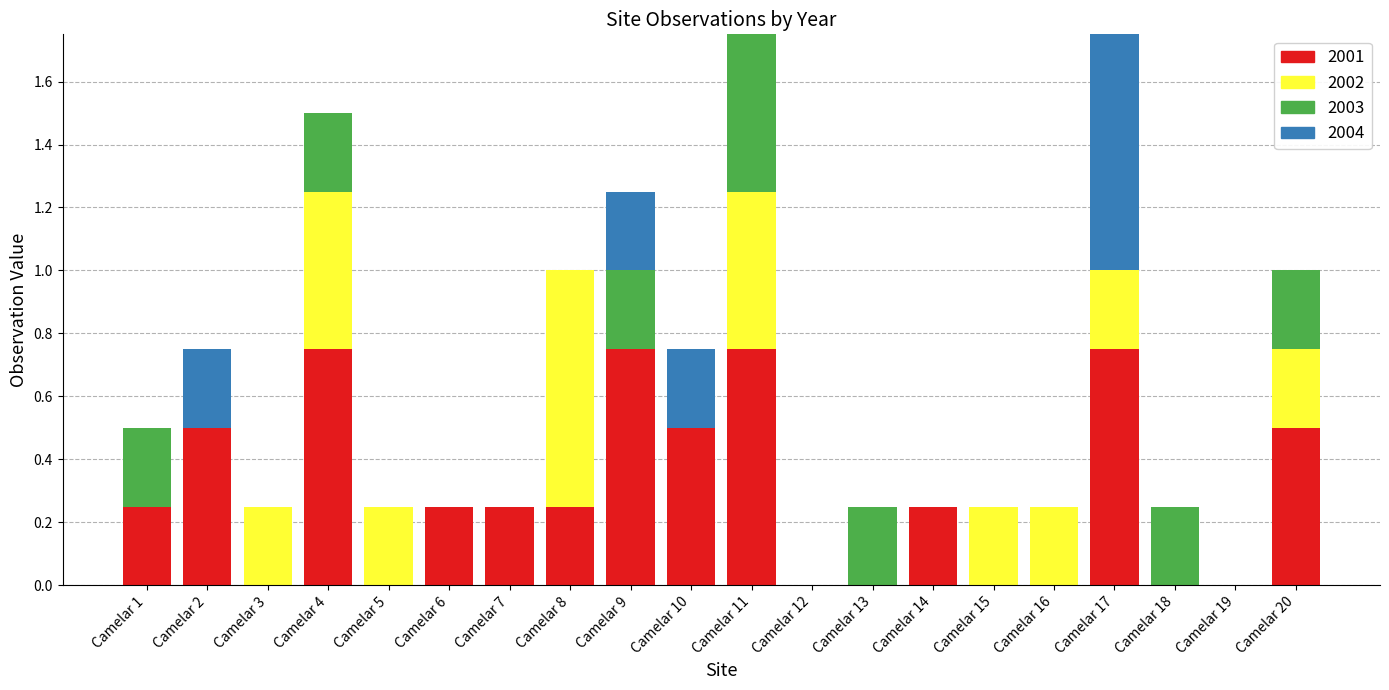

What is the total value across all series at Camelar 8?

1.0